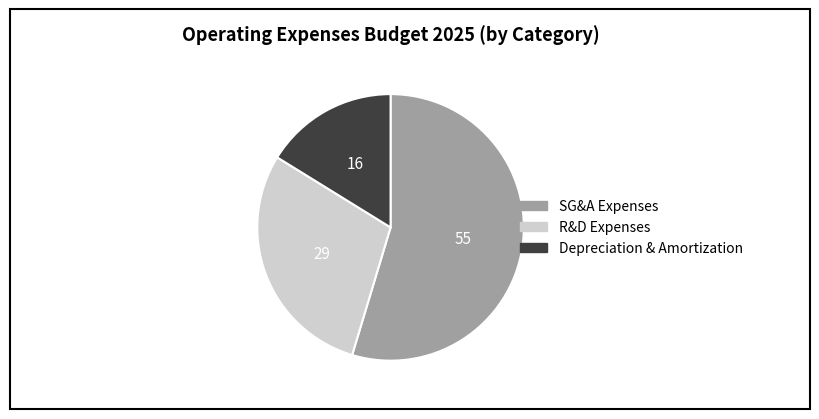

Is SG&A Expenses the majority of the pie?

Yes